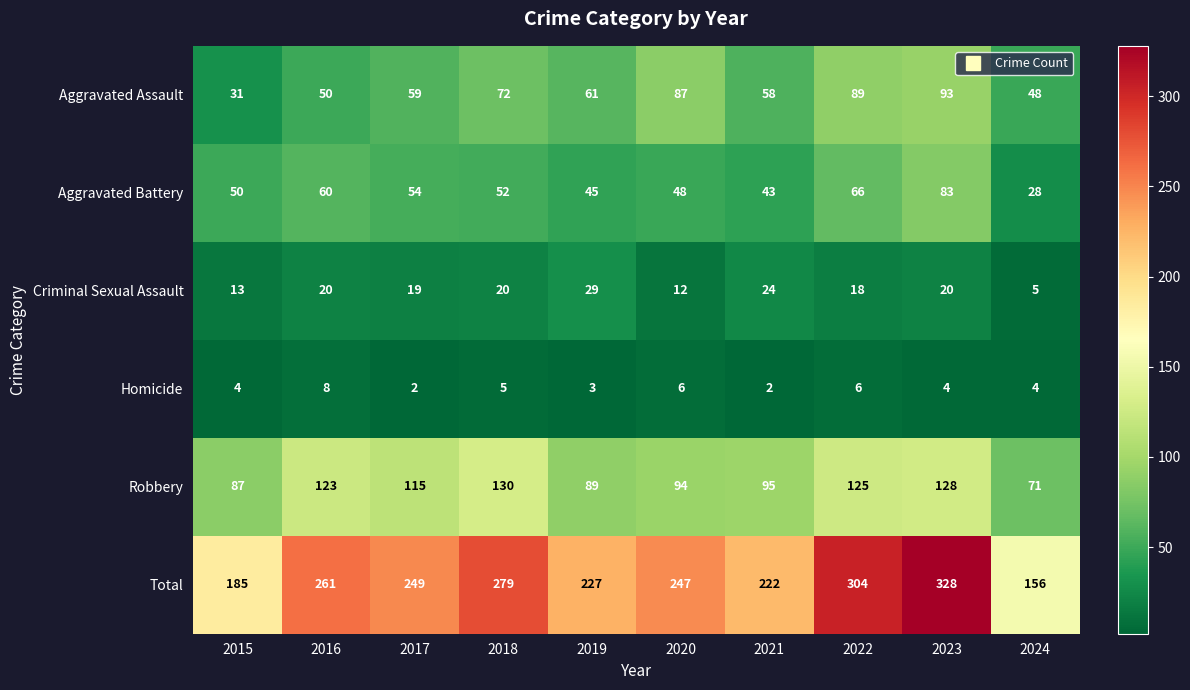

Count the number of categories in the chart.

10